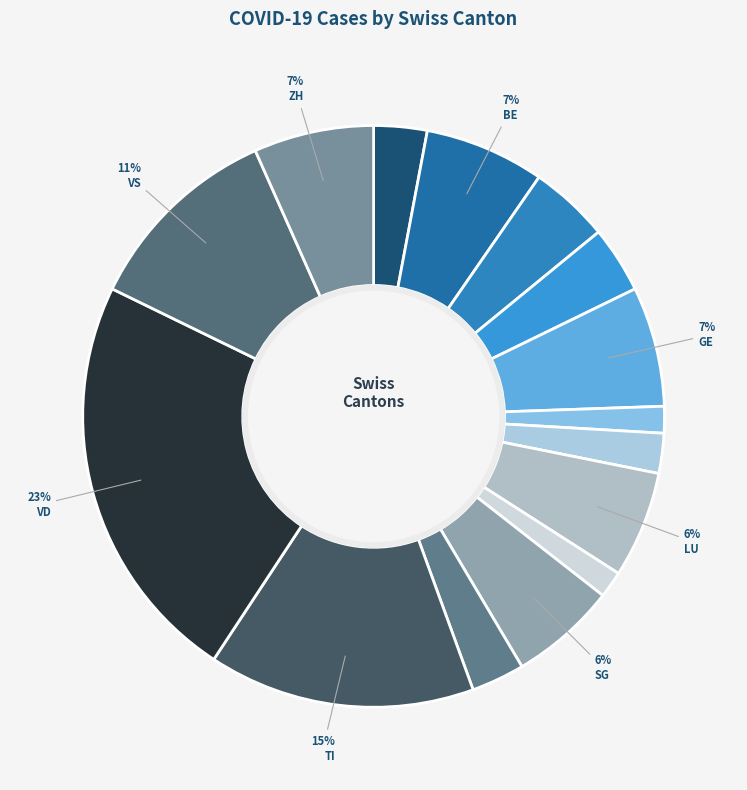

What is the largest slice in the pie chart?

VD